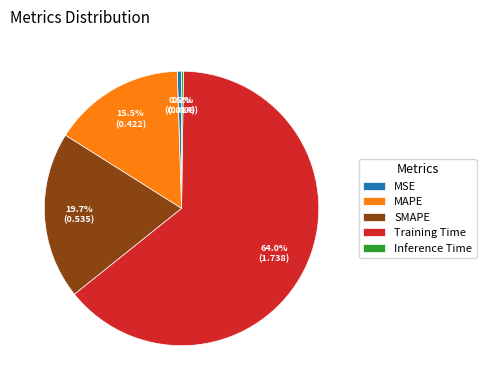

What is the majority slice?

Training Time